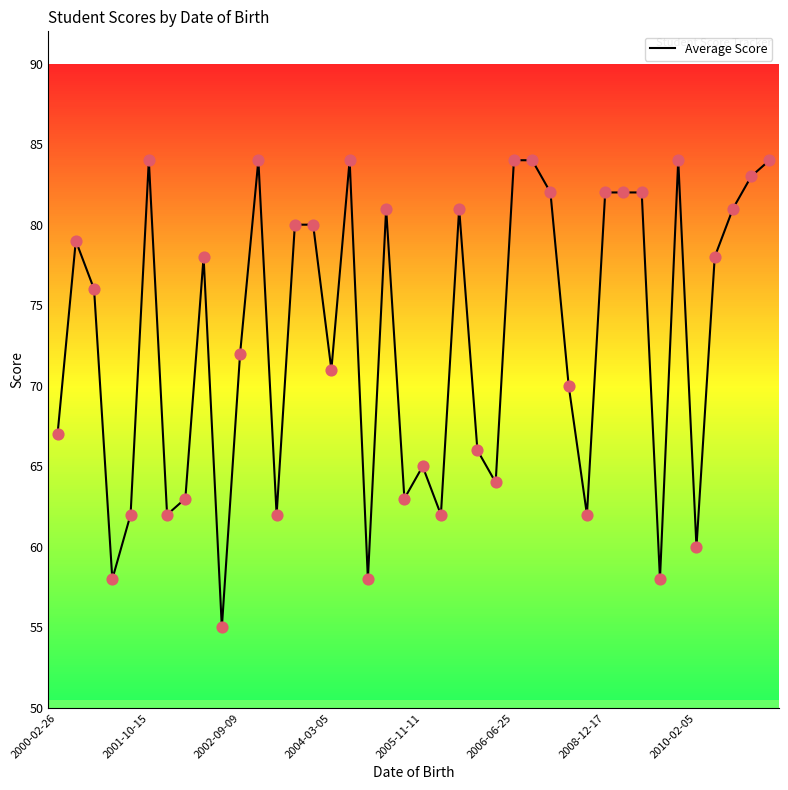

What is the maximum value shown in the chart?

84